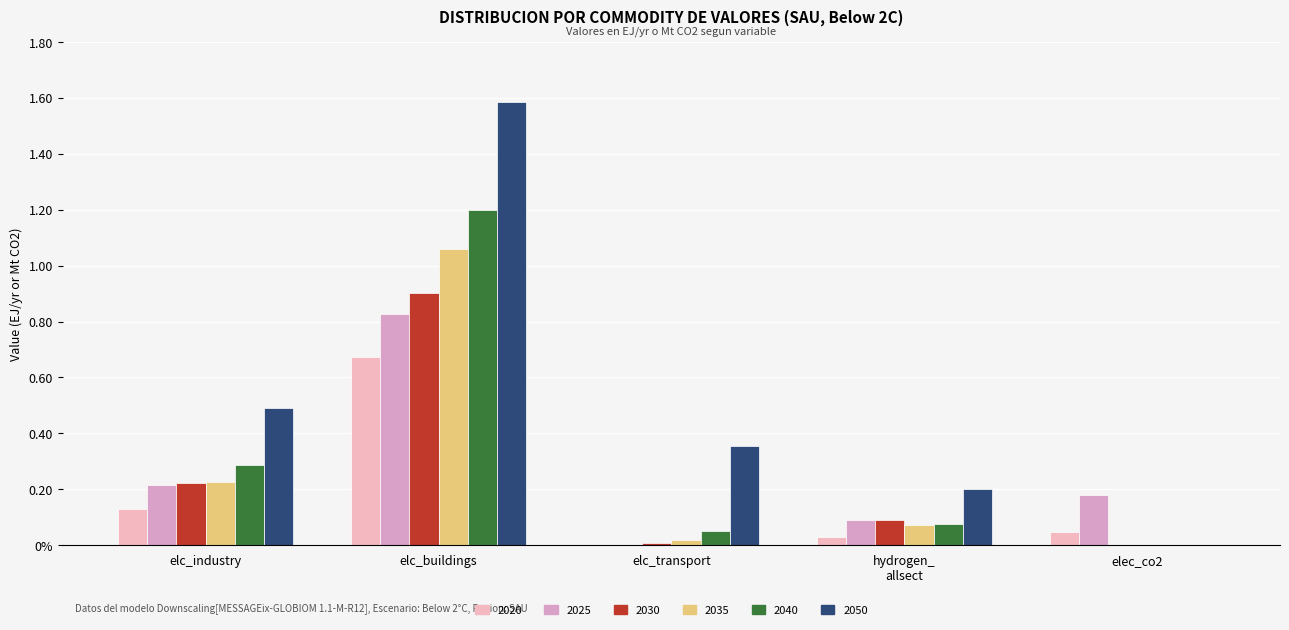

At how many categories does at least one series exceed 1?

1